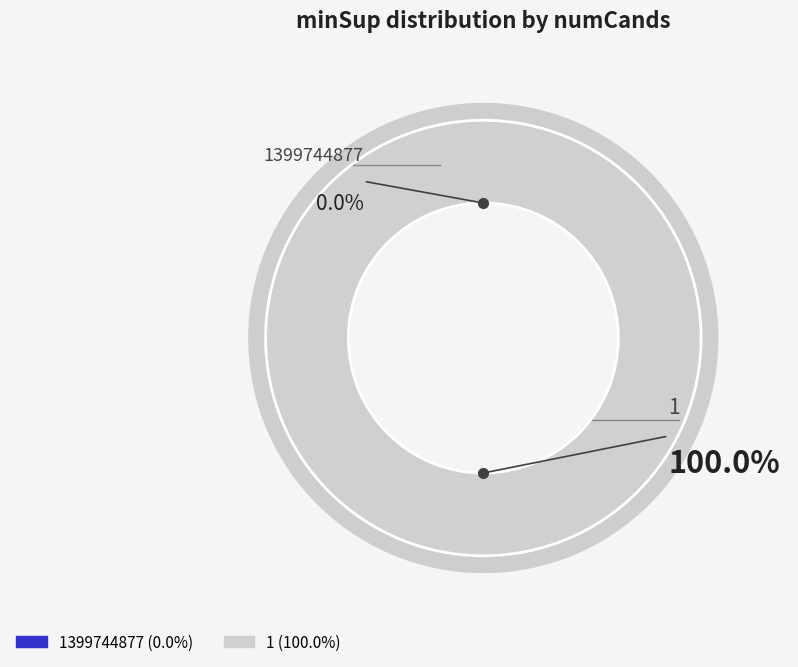

Is there any slice that represents more than half of the pie?

Yes